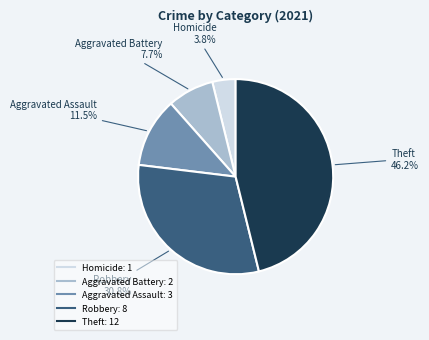

To the nearest percent, what percentage of the pie is Homicide?

4%